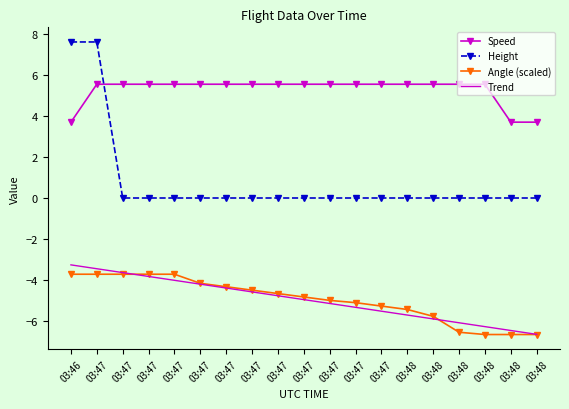

What is the maximum value for Angle (scaled)?

-3.7